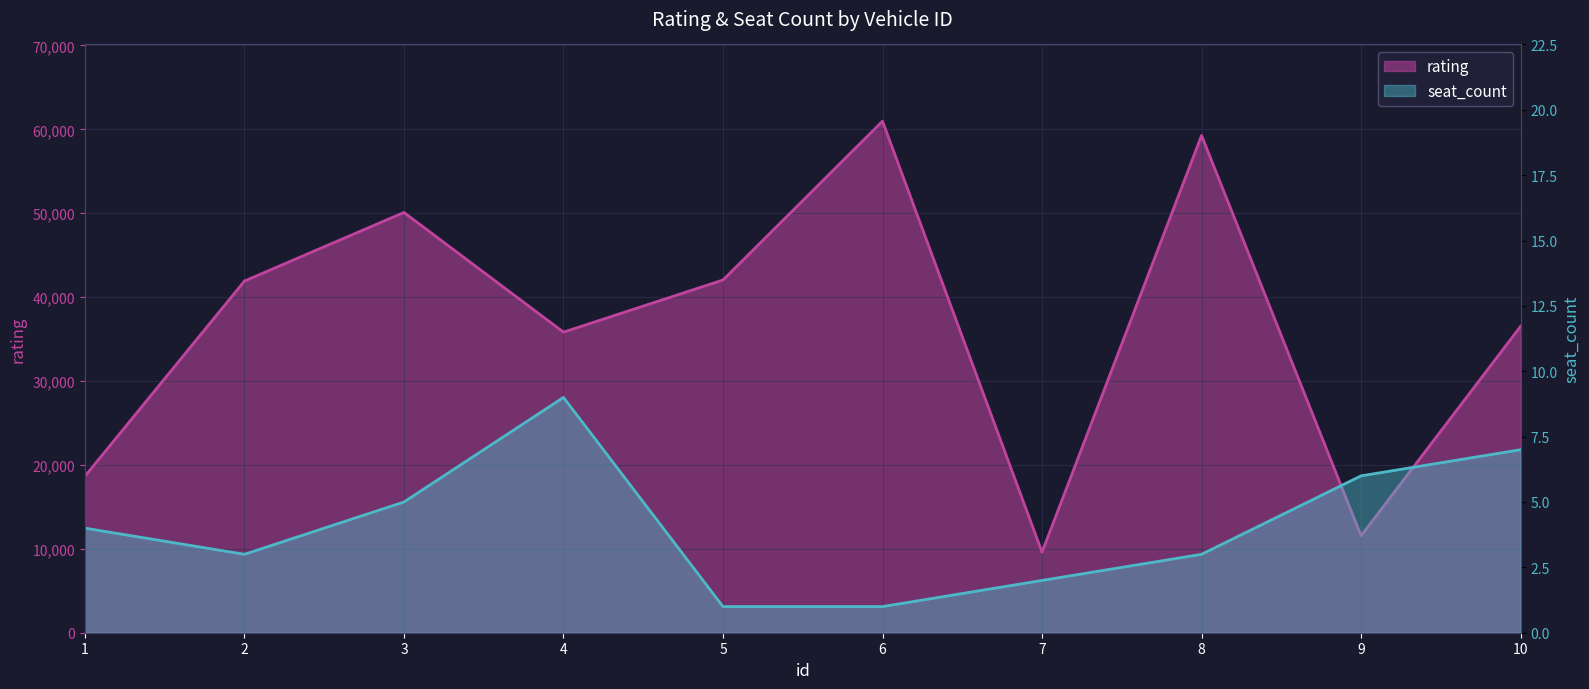

At 4, list the series in order from smallest to largest.

seat_count, rating